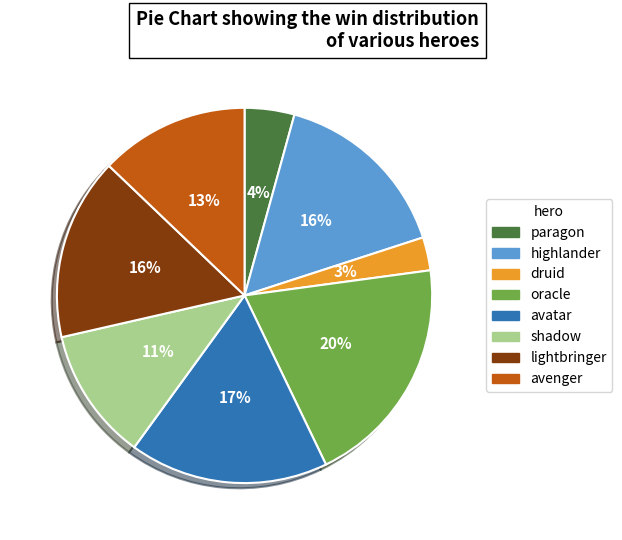

Combined, do lightbringer and druid account for over 50%?

No